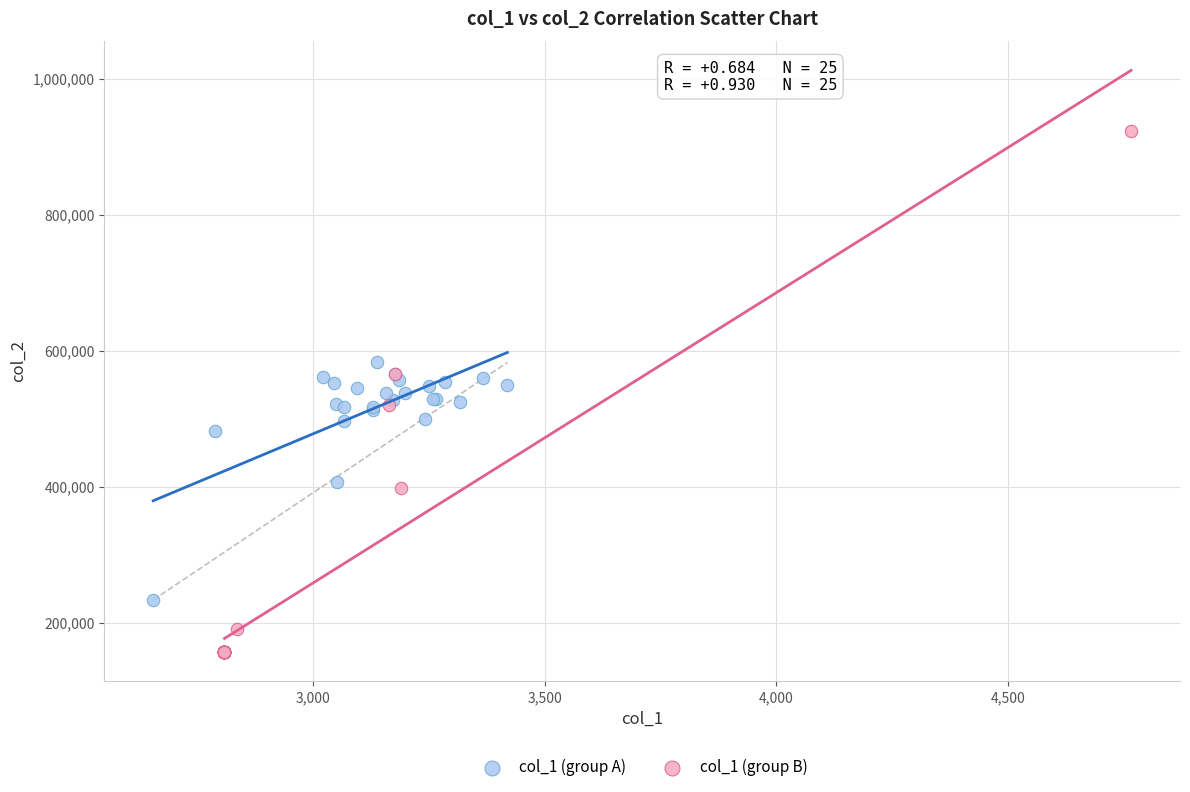

Which series has the widest spread of Y values?

col_1 (group B)